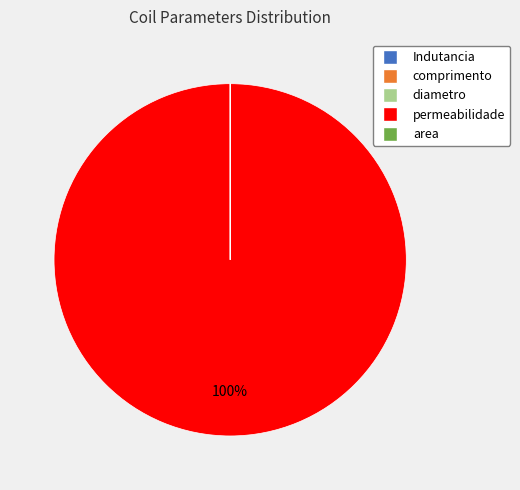

Which category has the biggest portion of the pie?

permeabilidade